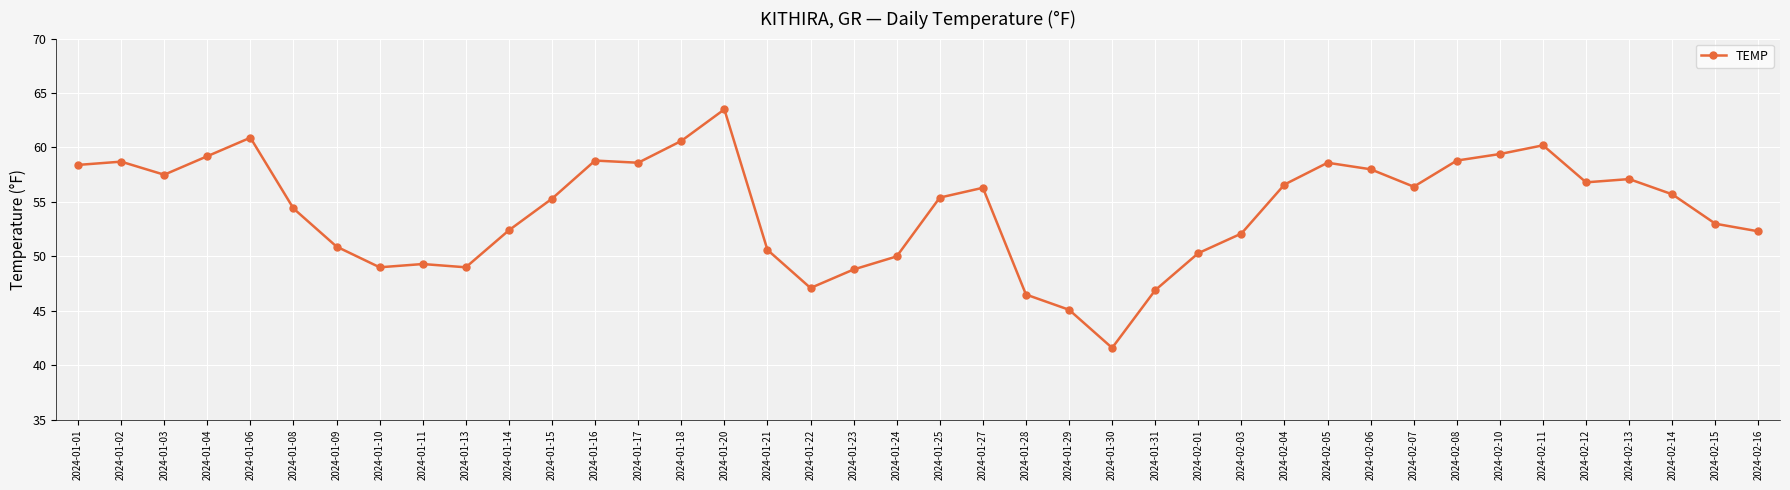

What is the difference between the values at 2024-01-02 and 2024-01-31?

11.8